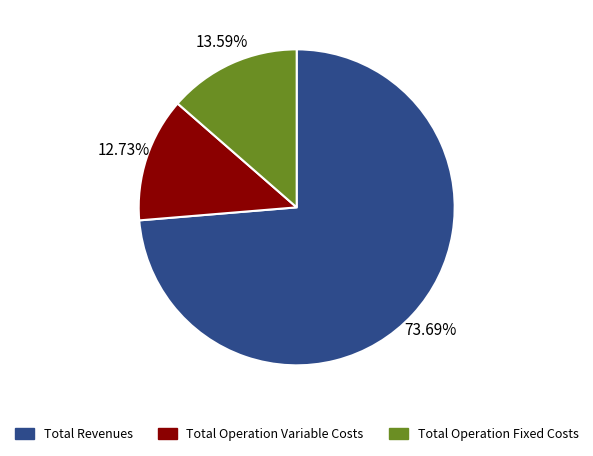

To the nearest percent, what is the difference between the largest and smallest slice percentages?

61%